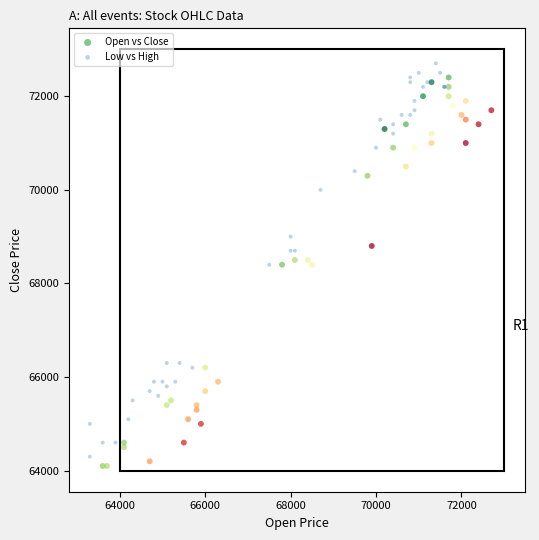

What are all the series names shown in the legend?

Open vs Close, Low vs High